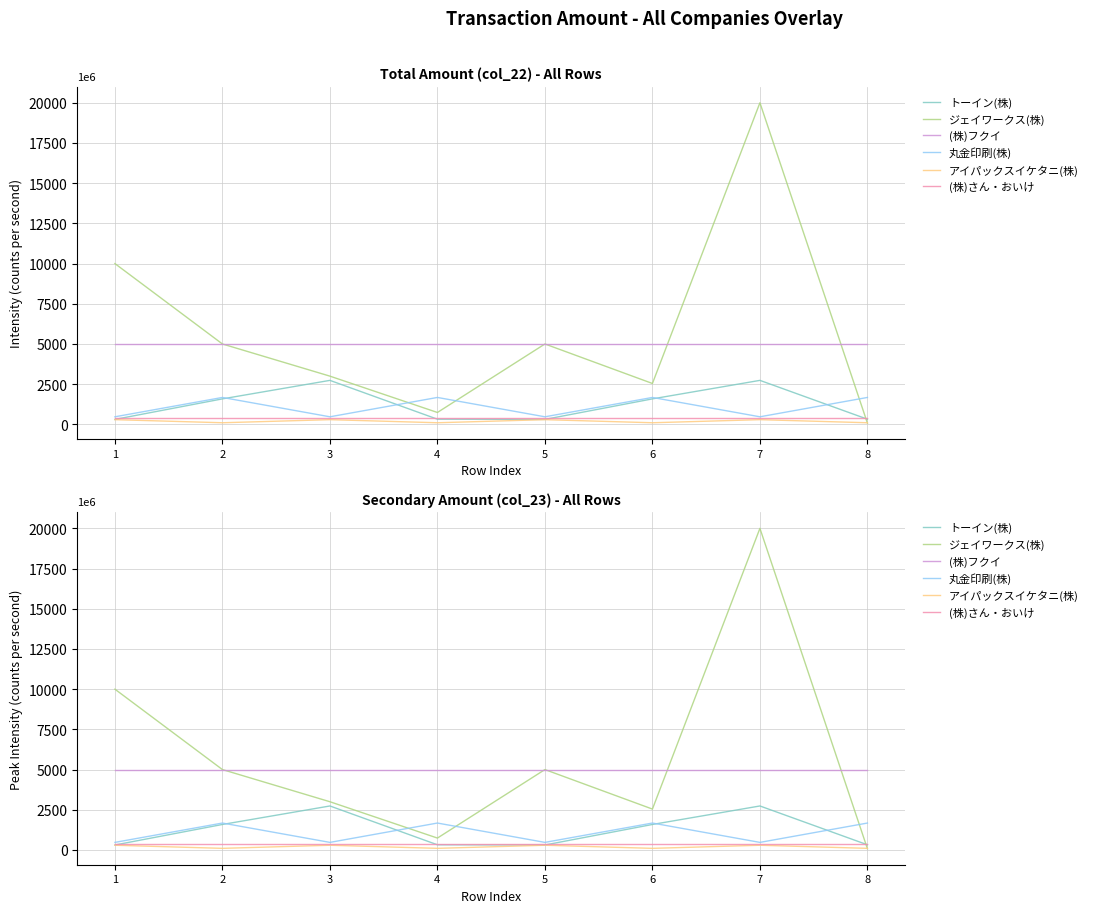

What is the highest value of the (株)さん・おいけ series?

376526